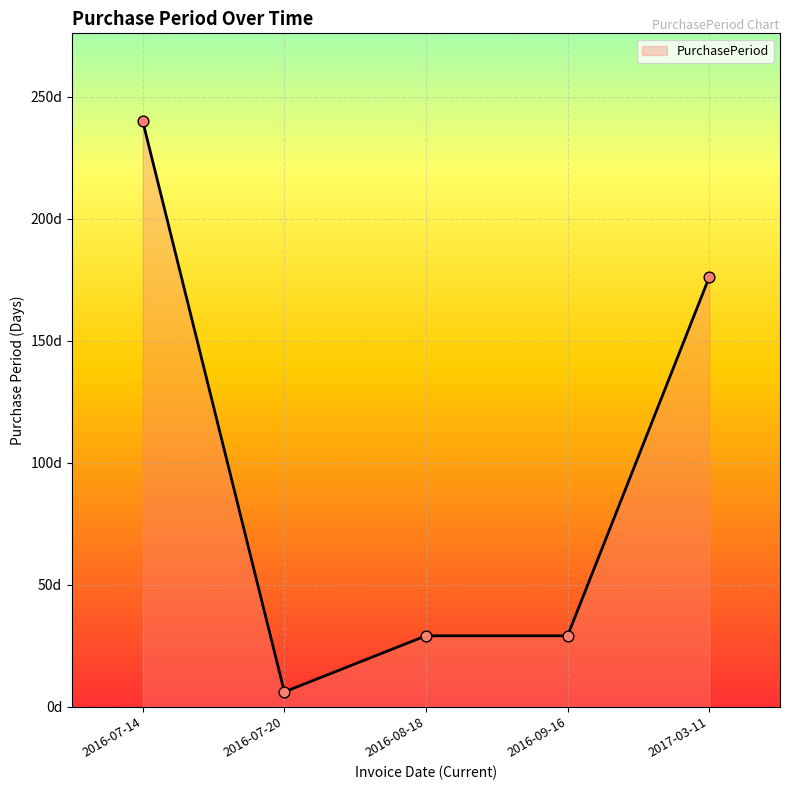

Which has a higher value, 2016-08-18 or 2016-09-16?

2016-08-18